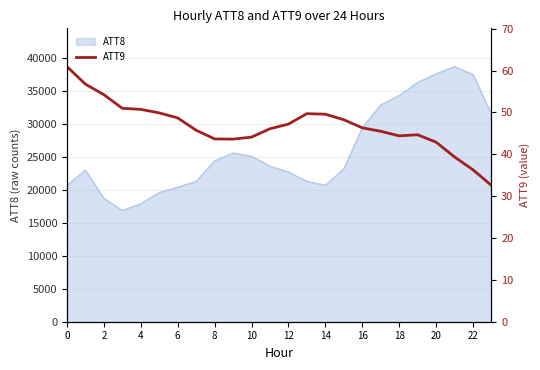

What is the minimum value for ATT8?

16900